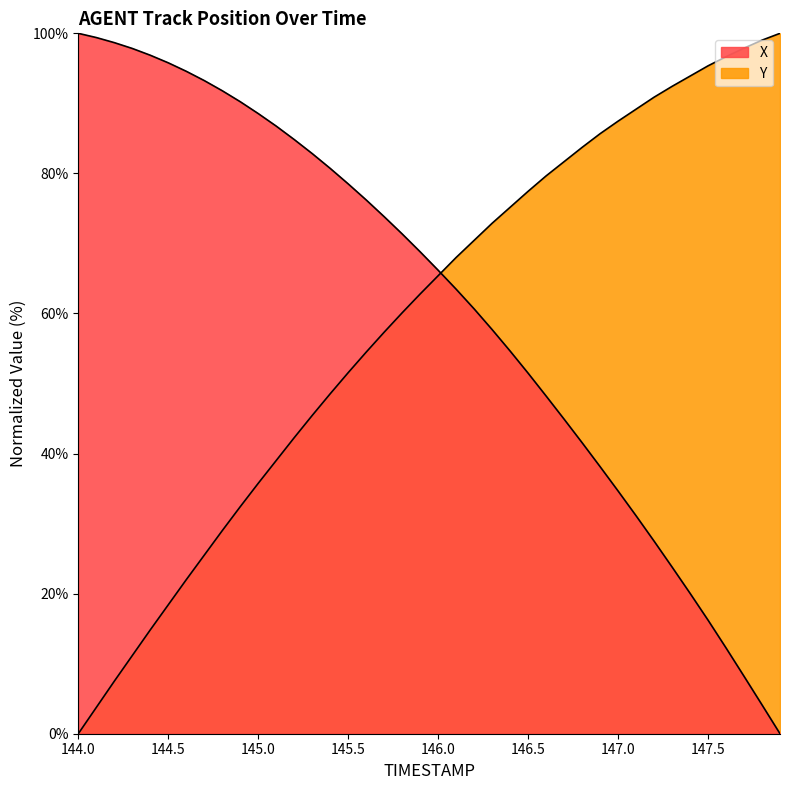

Which category has the highest value across all series?

144.0